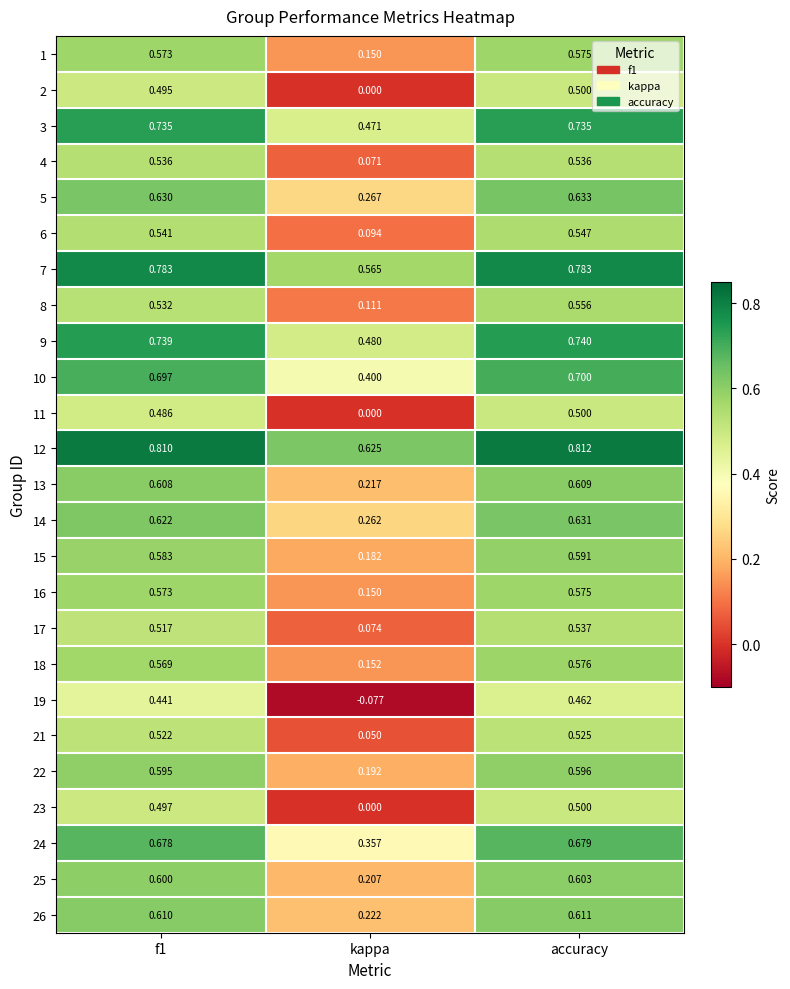

Which series has the largest total across all categories?

12